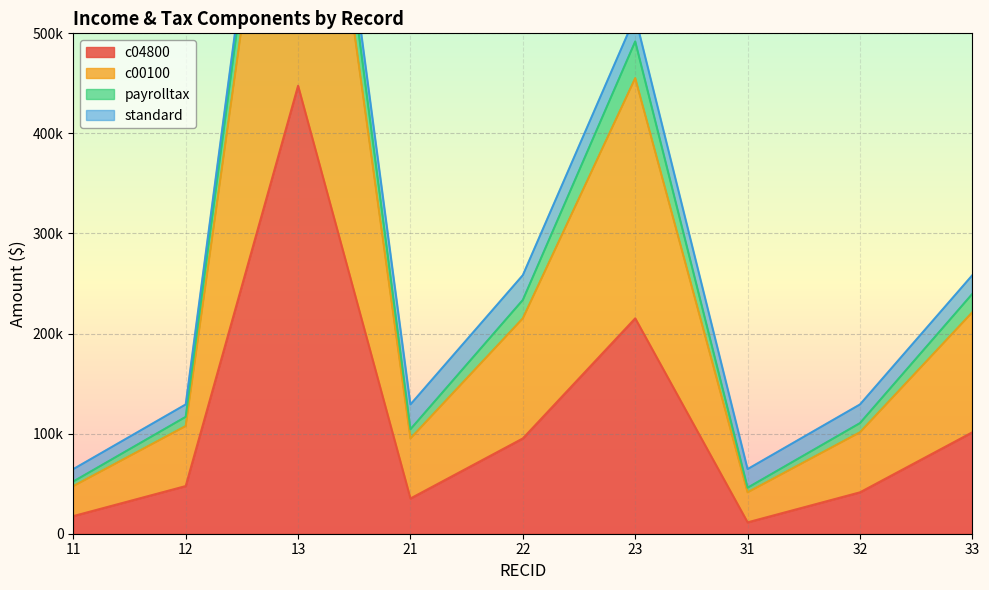

True or false: c04800 and payrolltax intersect in this chart.

False